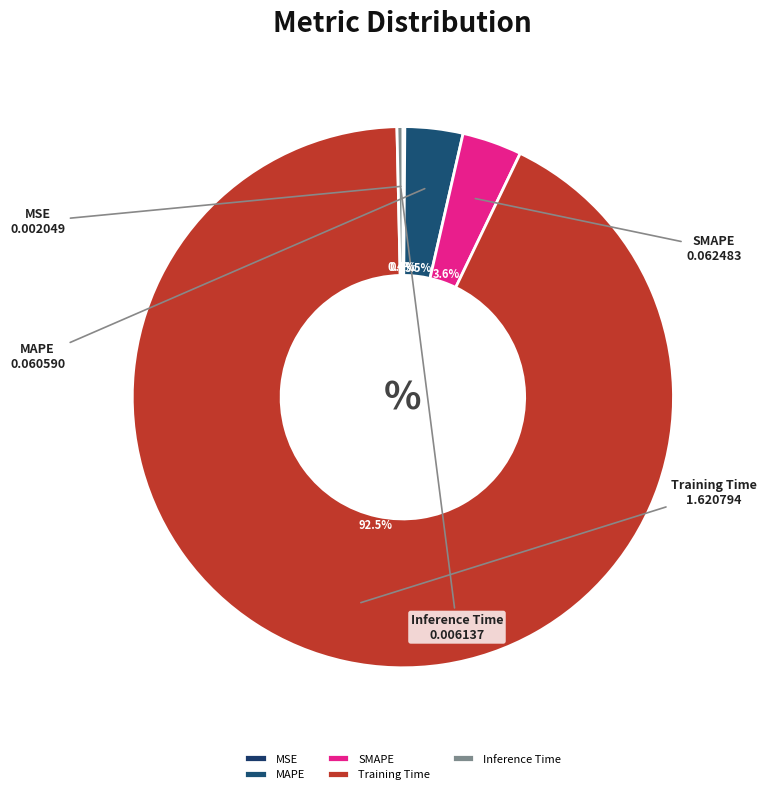

To the nearest percent, what is the average slice percentage?

20%